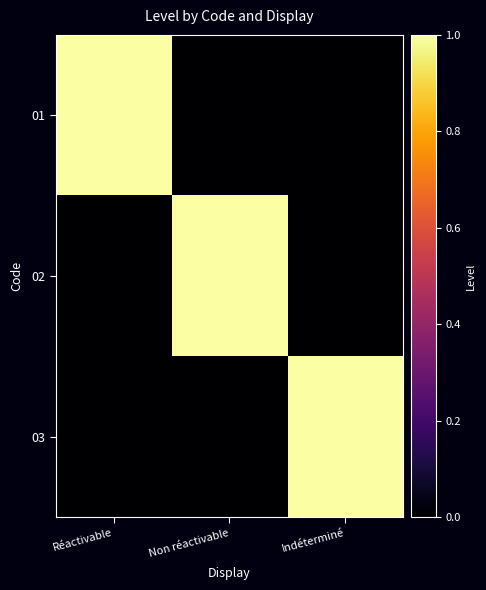

Reading right to left, list all the values displayed in this chart.

01: Indéterminé=0	Non réactivable=0	Réactivable=1
02: Indéterminé=0	Non réactivable=1	Réactivable=0
03: Indéterminé=1	Non réactivable=0	Réactivable=0